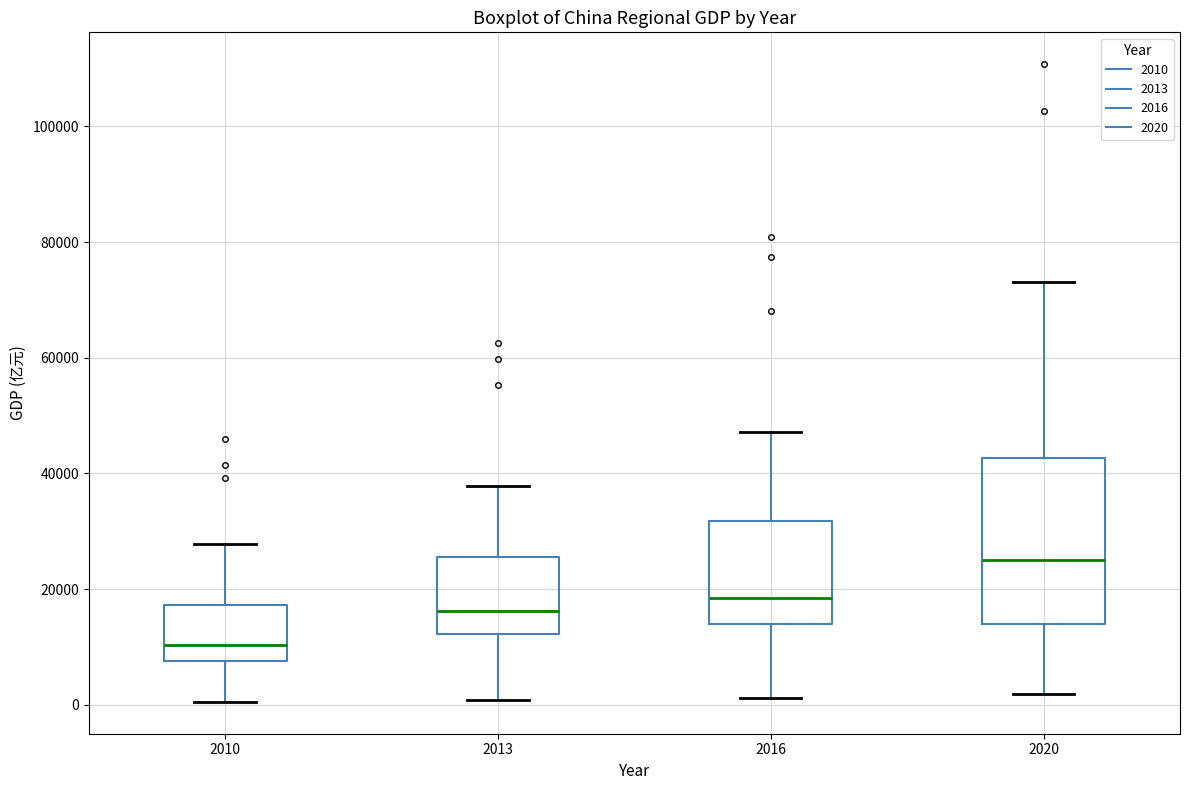

Which box is the tallest, from its lower edge to its upper edge?

2020